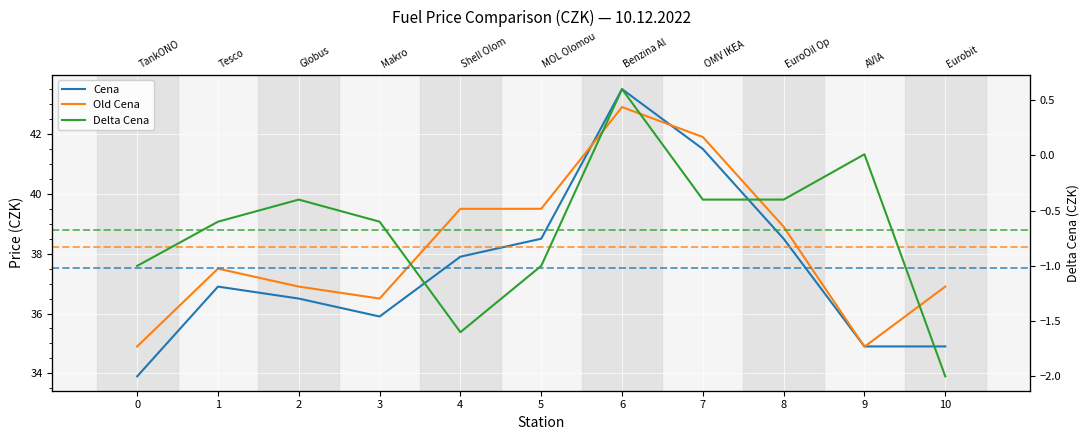

Reading right to left, transcribe all the data shown in this chart.

Cena: 10=34.9	9=34.9	8=38.5	7=41.5	6=43.5	5=38.5	4=37.9	3=35.9	2=36.5	1=36.9	0=33.9
Old Cena: 10=36.9	9=34.9	8=38.9	7=41.9	6=42.9	5=39.5	4=39.5	3=36.5	2=36.9	1=37.5	0=34.9
Delta Cena: 10=-2.0	9=0.0	8=-0.4	7=-0.4	6=0.6	5=-1.0	4=-1.6	3=-0.6	2=-0.4	1=-0.6	0=-1.0